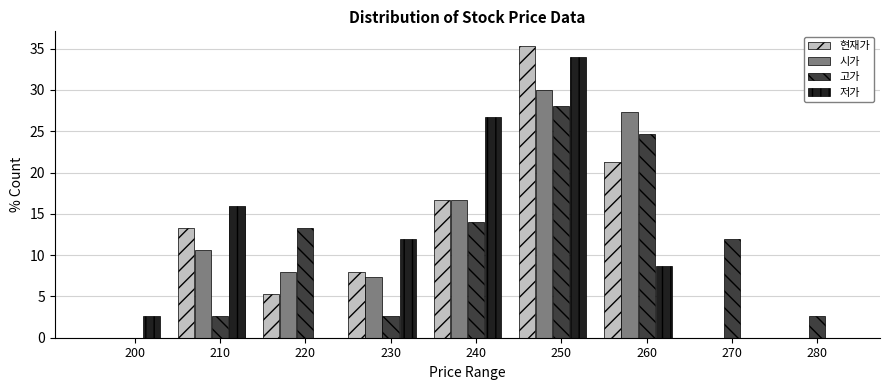

Which category has the highest value in the 시가 series?

250